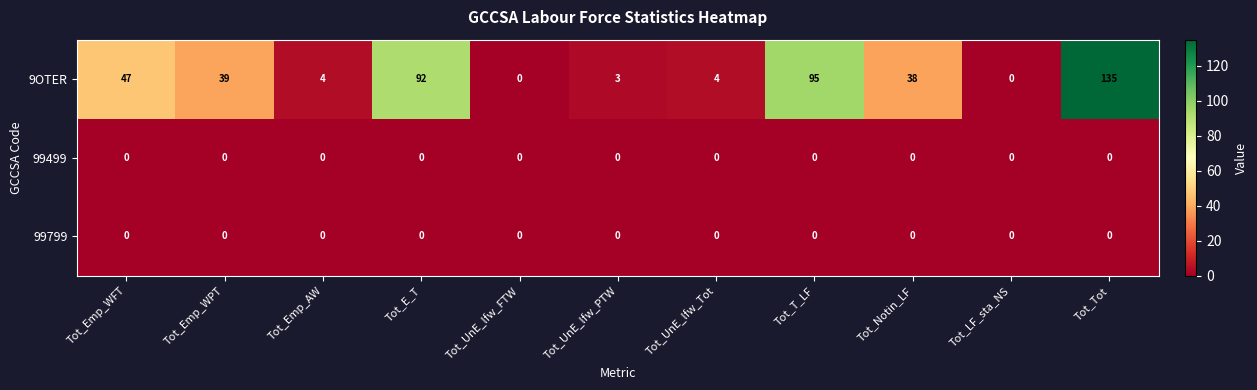

Where does the 9OTER series first go above 38?

Tot_Emp_WFT